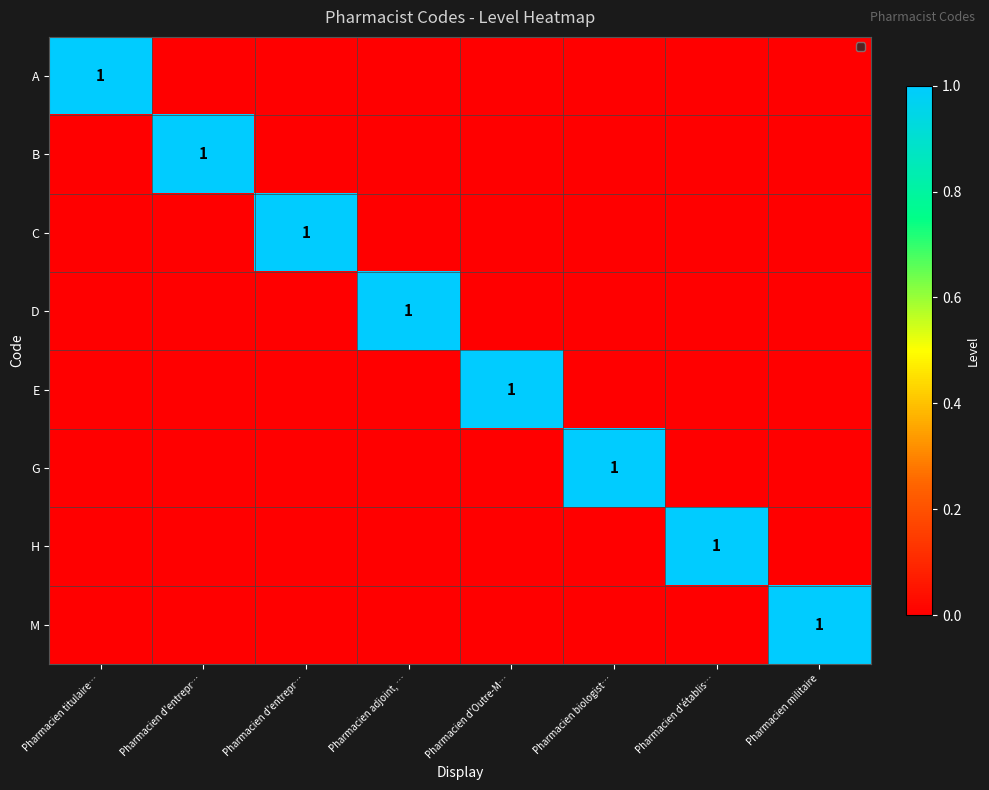

At which category is the sum across all series the highest?

Pharmacien titulaire…